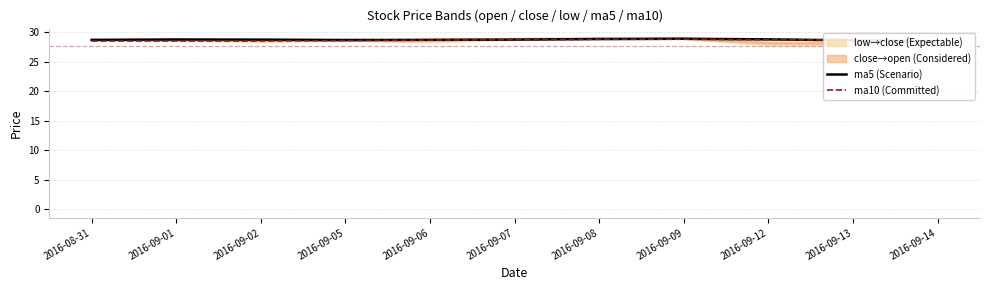

Between 2016-09-08 and 2016-09-05, which is larger?

2016-09-08